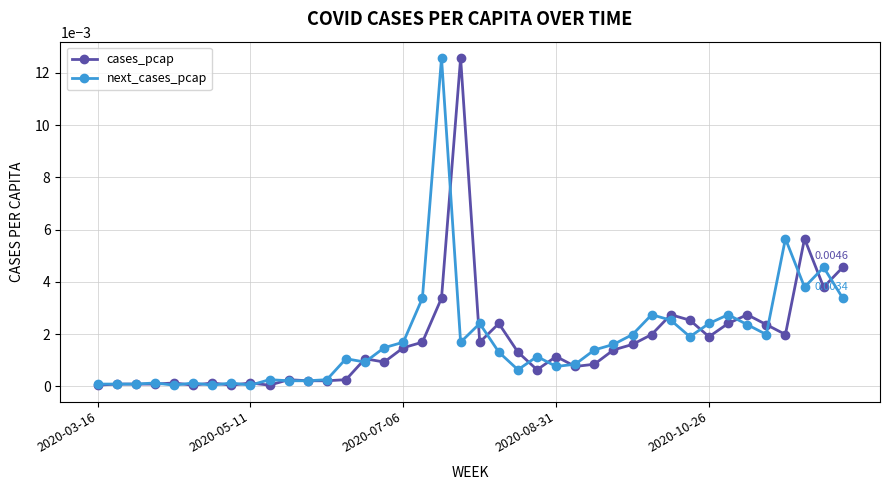

How many times do cases_pcap and next_cases_pcap cross each other?

22